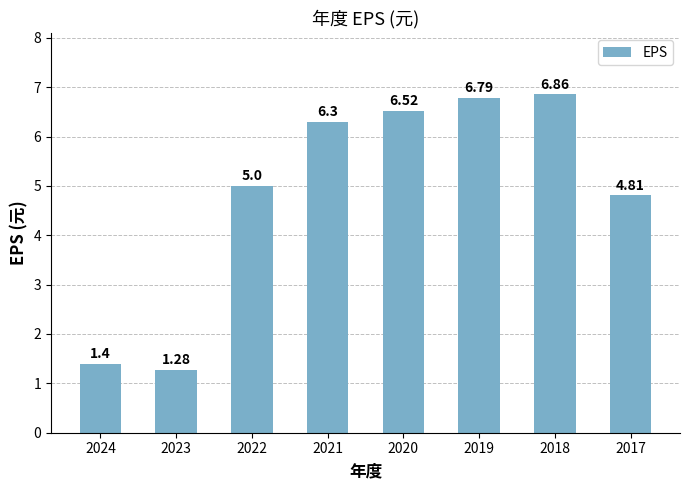

Rank the categories by value from lowest to highest.

2023, 2024, 2017, 2022, 2021, 2020, 2019, 2018